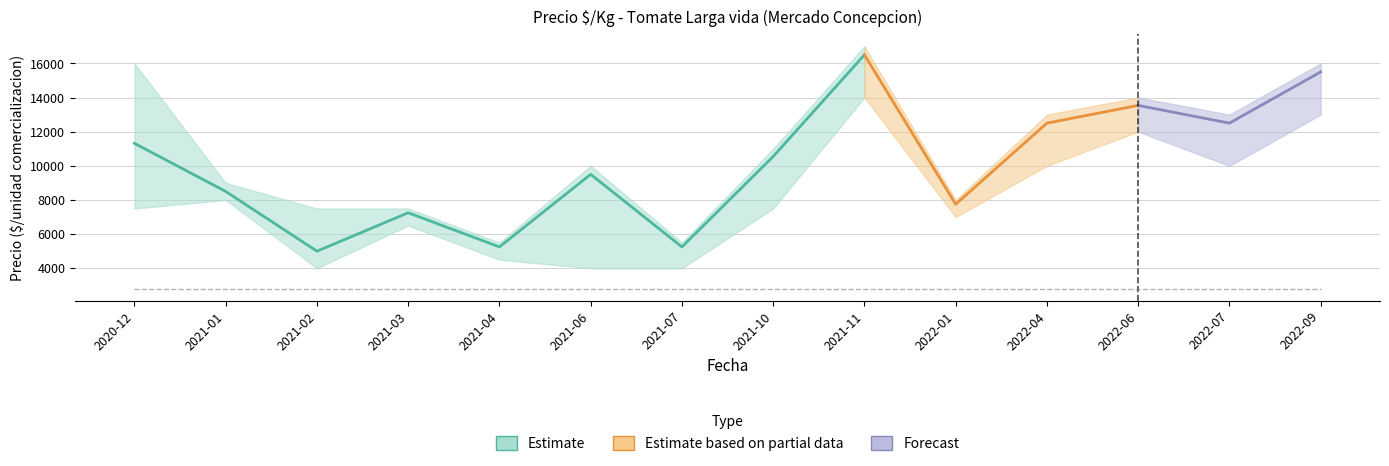

True or false: Precio maximo has more than 1 interior local peaks.

True